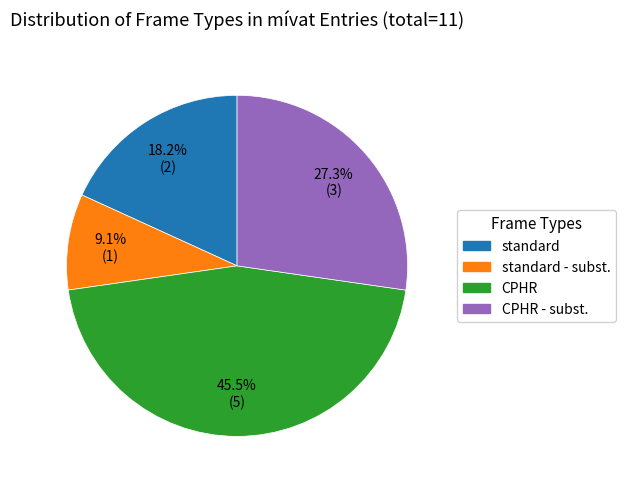

Count the number of slices in the pie.

4